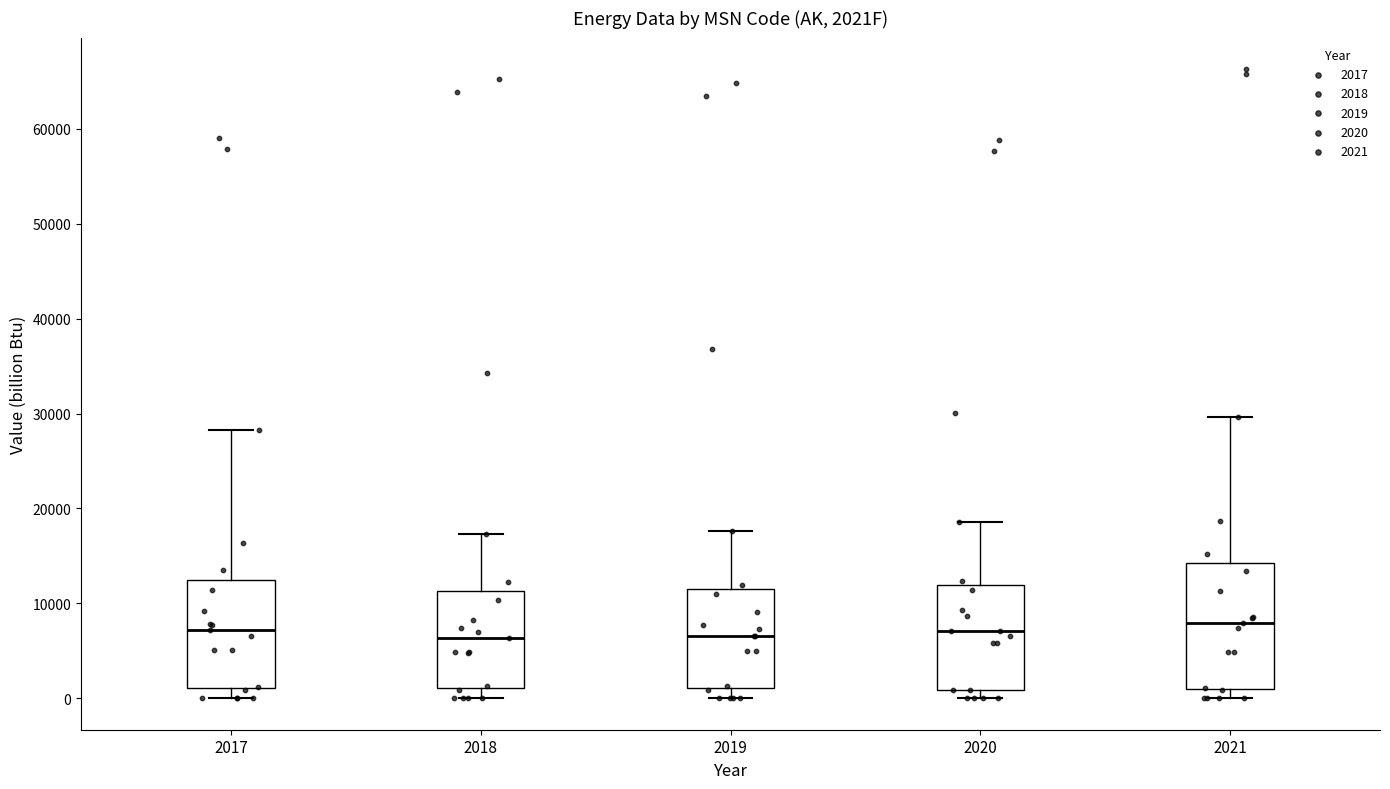

Which box is the tallest, from its lower edge to its upper edge?

2021